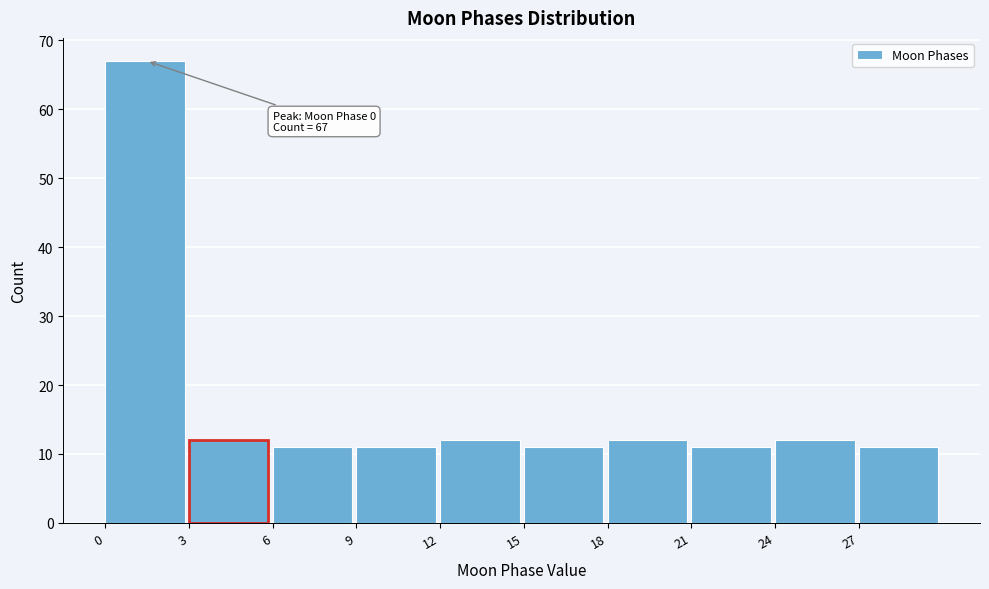

Which range on the x-axis has the tallest bar?

0 to 3